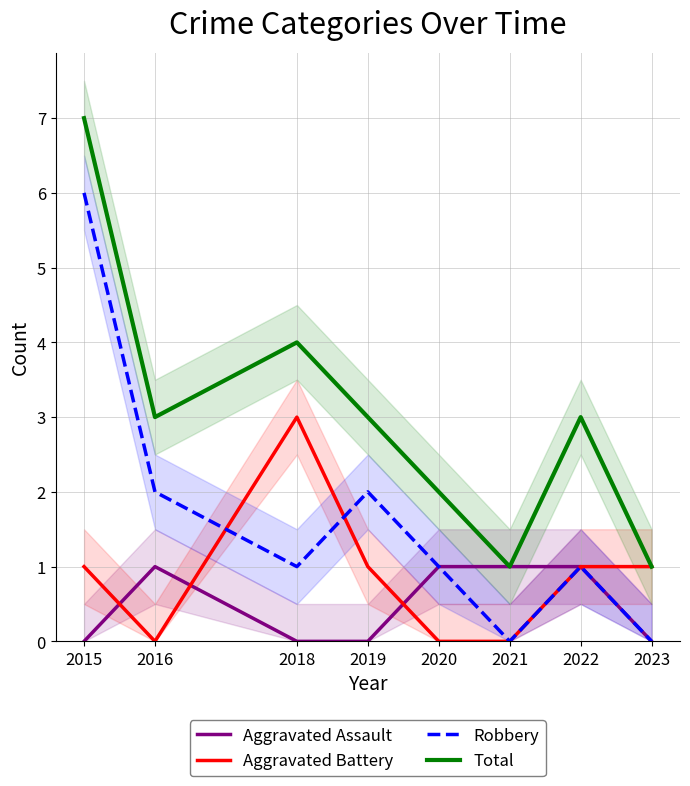

Rank the series by their maximum value, from highest to lowest.

Total, Robbery, Aggravated Battery, Aggravated Assault